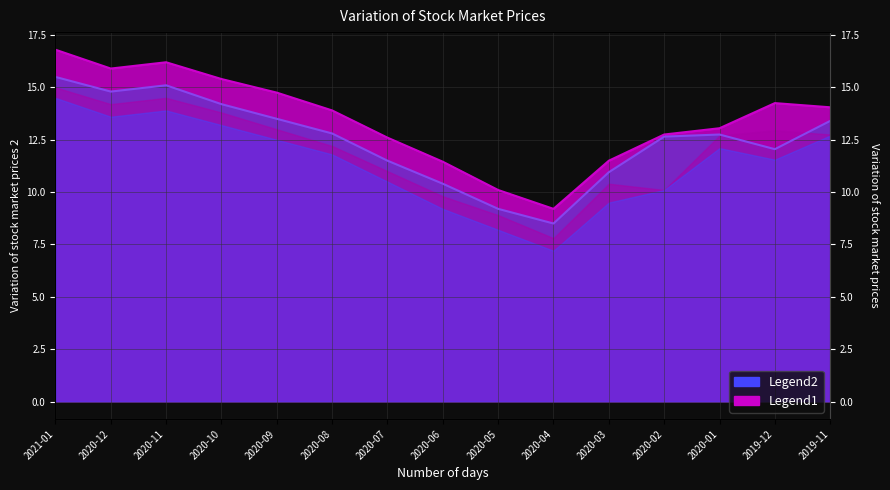

At which category does the chart reach its peak across all series?

2021-01